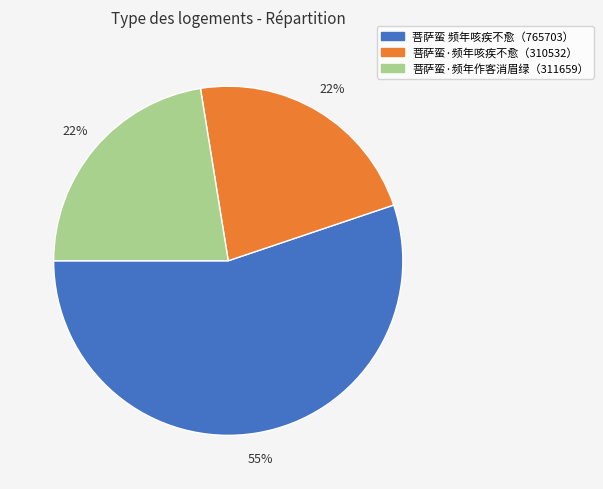

How many slices are in this pie chart?

3